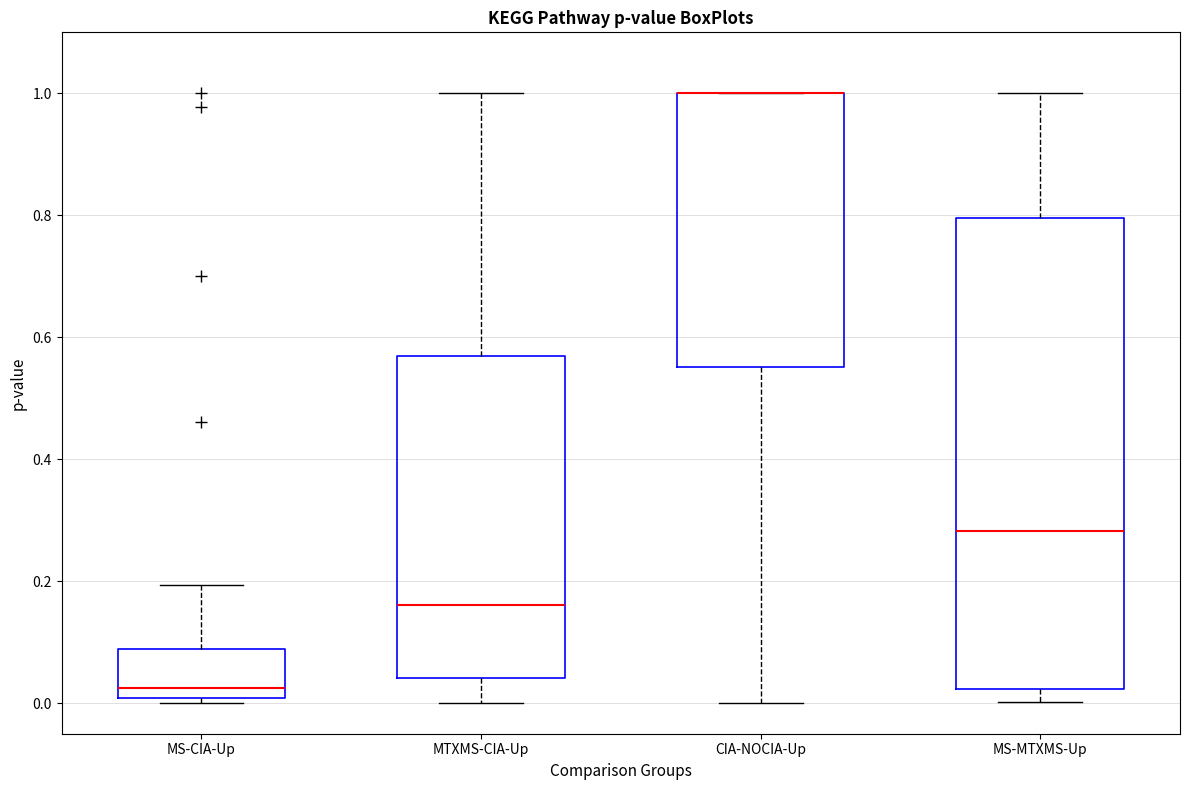

Comparing the boxes themselves (not the whiskers), which one is the tallest?

MS-MTXMS-Up